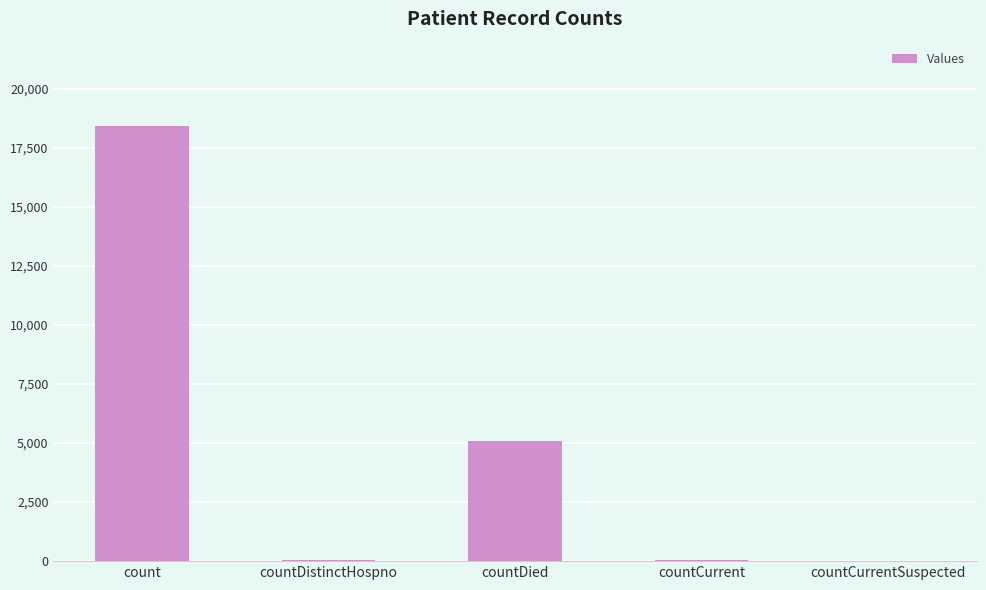

The value at countDied is 5108. True or false?

True